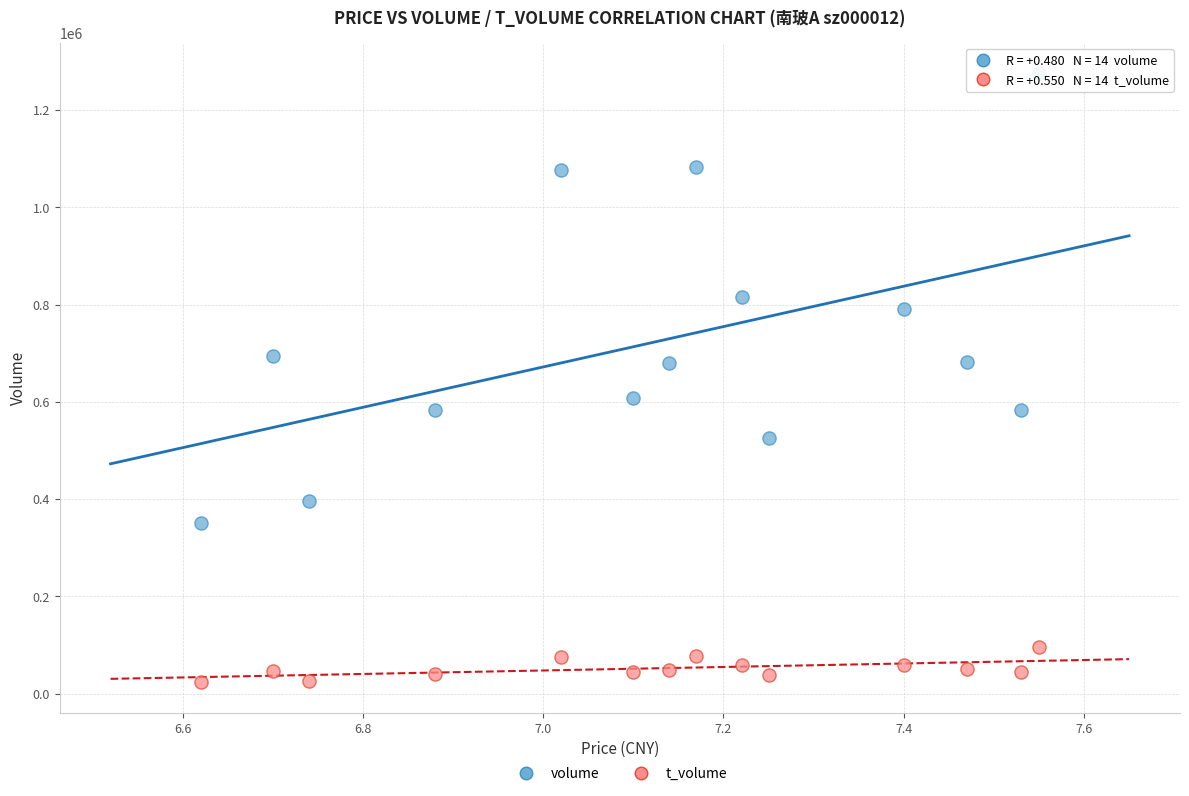

Which series reaches the maximum Y coordinate?

volume